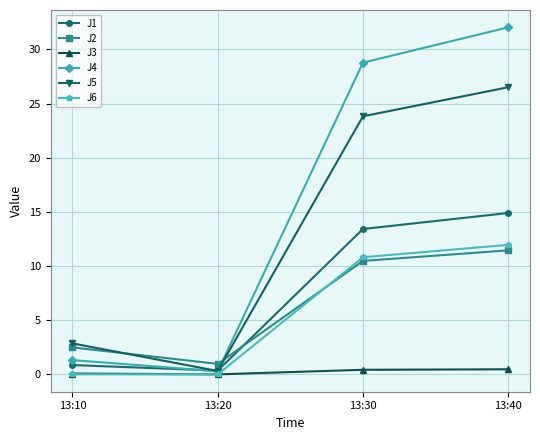

List the labels in order of J1 value, largest first.

13:40, 13:30, 13:10, 13:20